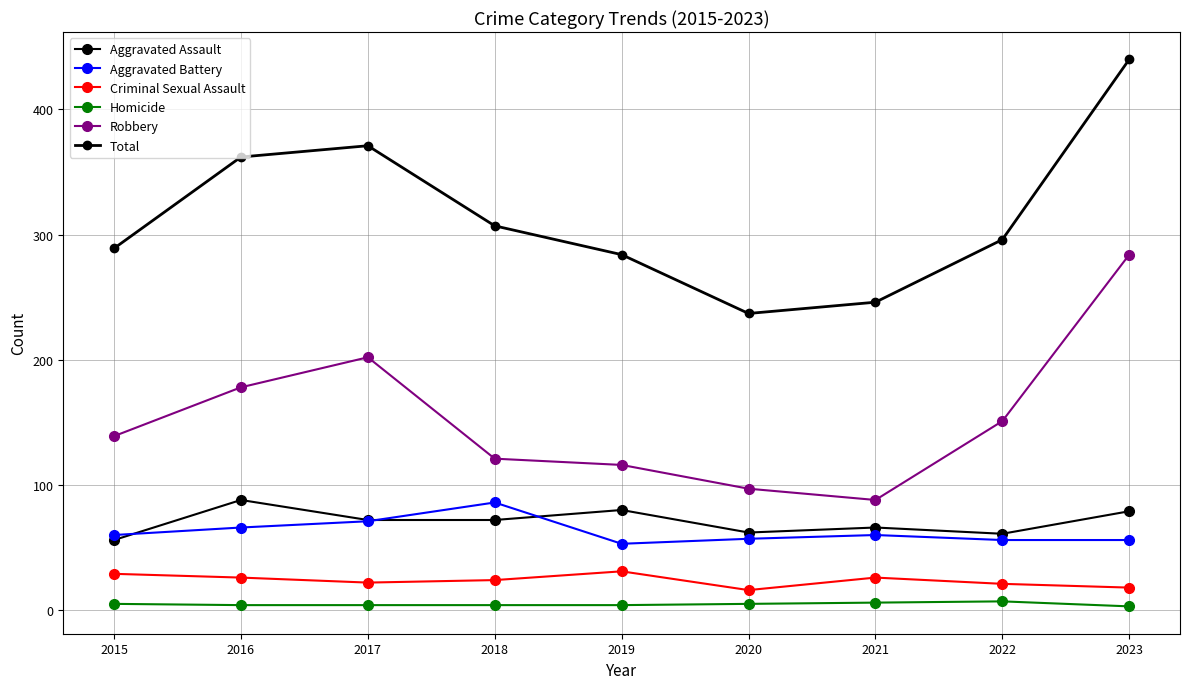

What is the greatest value displayed?

440